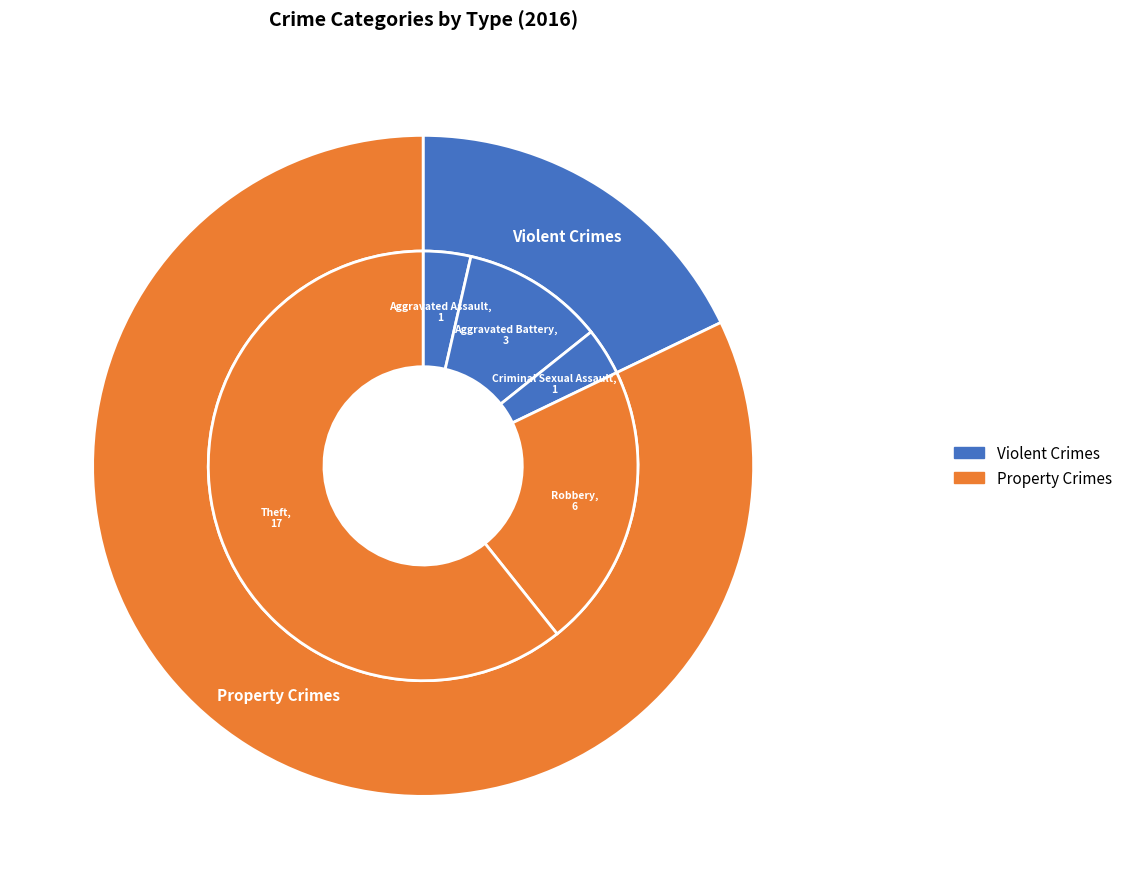

The Aggravated Assault slice represents 1% of the pie. True or false?

False